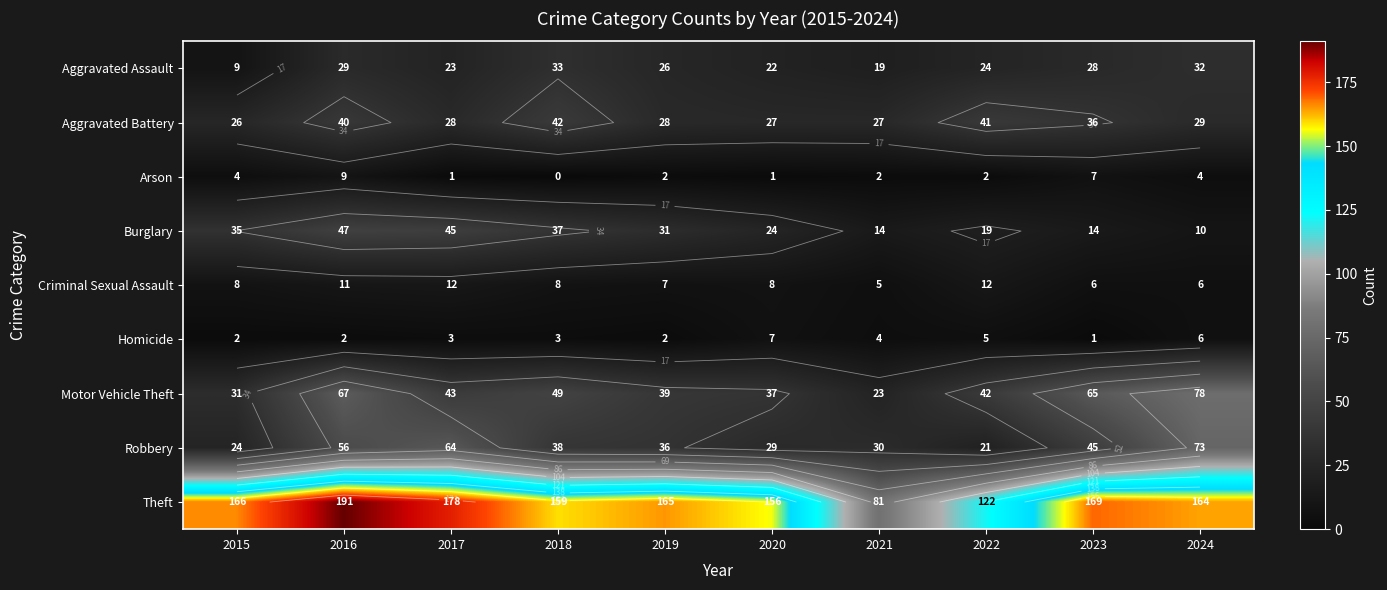

How many values in the Theft series are below 165?

5